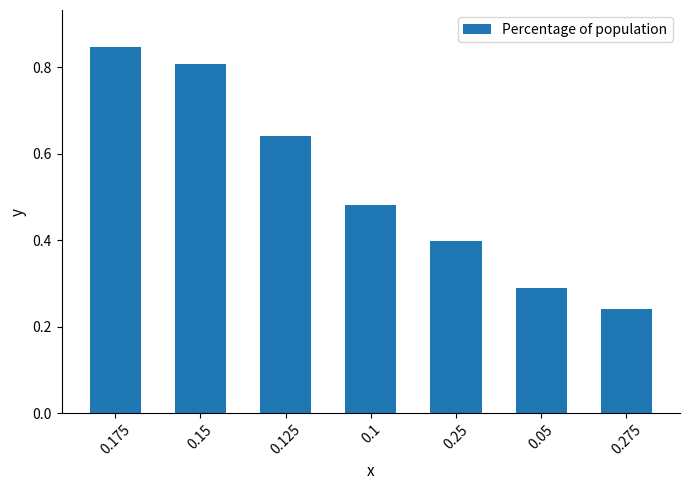

What is the label of the 2nd bar from the left?

0.15